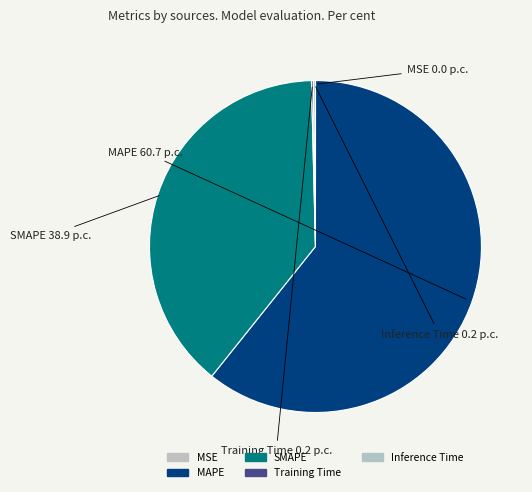

Is it true that MAPE is 61% of the pie?

True